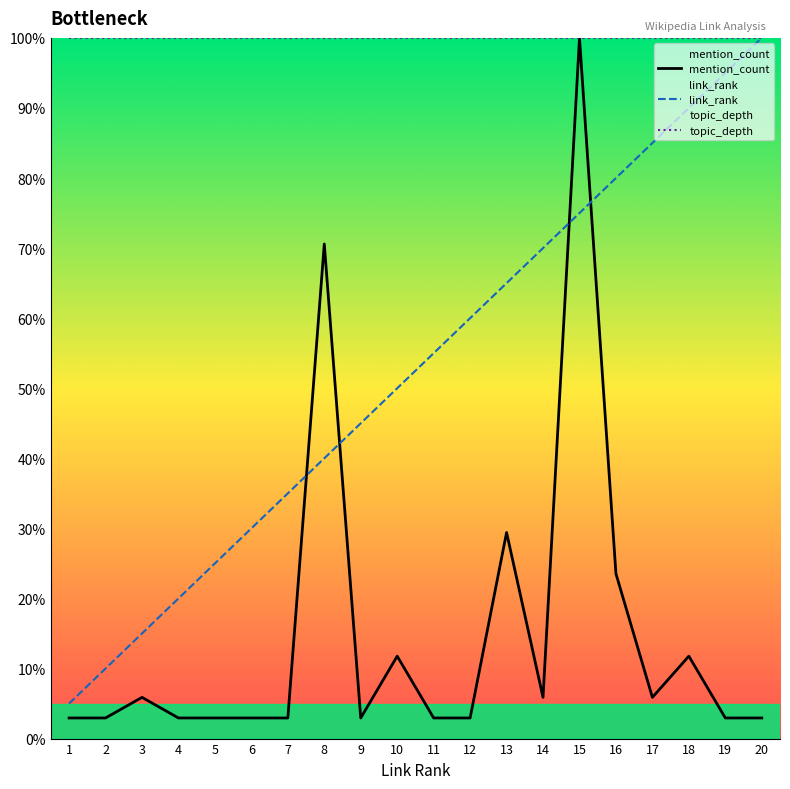

What is the difference between the highest and lowest values at 18?

88.2